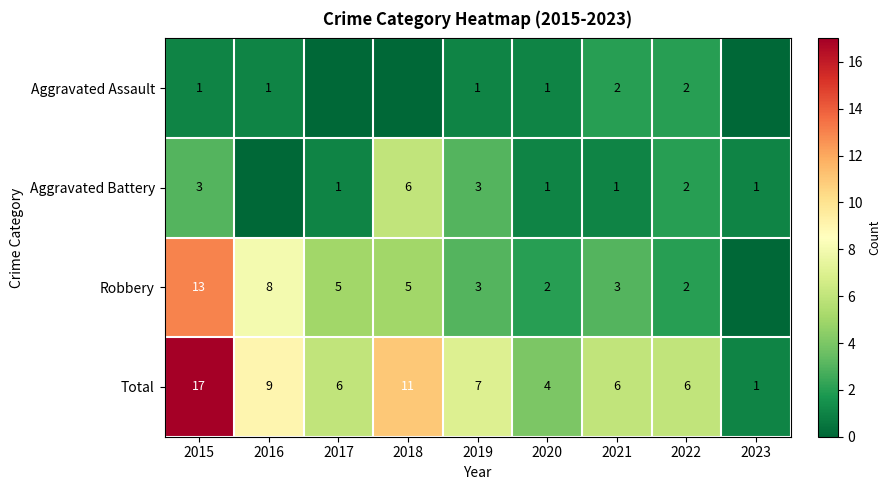

Which has a higher value, 2015 or 2016?

2015